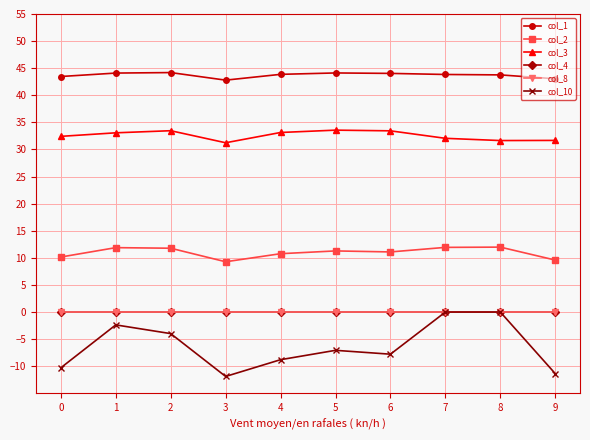

At which label does col_1 reach its peak?

2